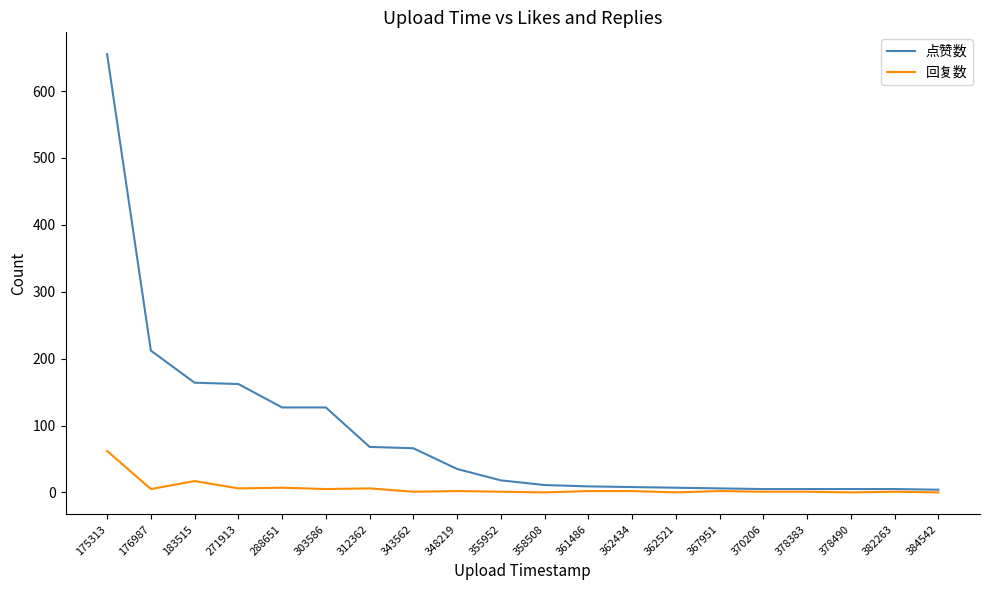

The 回复数 series shows 1 at 382263. True or false?

True